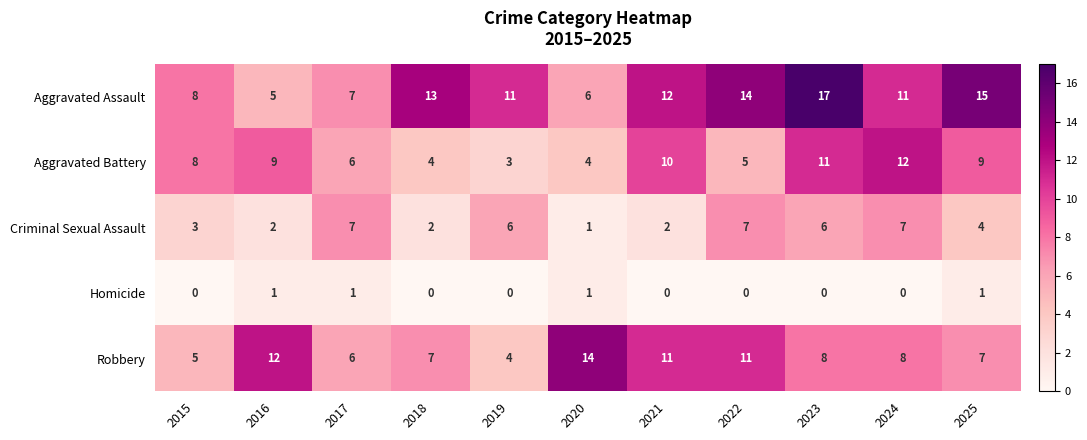

True or false: Homicide has a value of 0 at 2024.

True